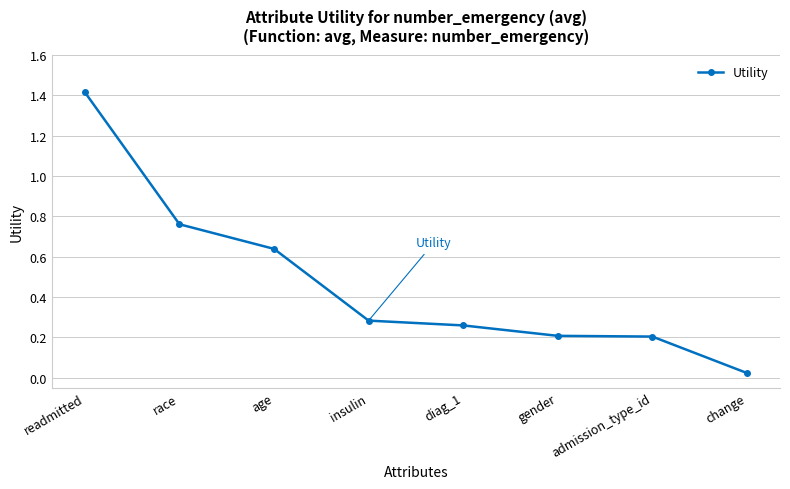

Which category has the lowest value across all series?

change